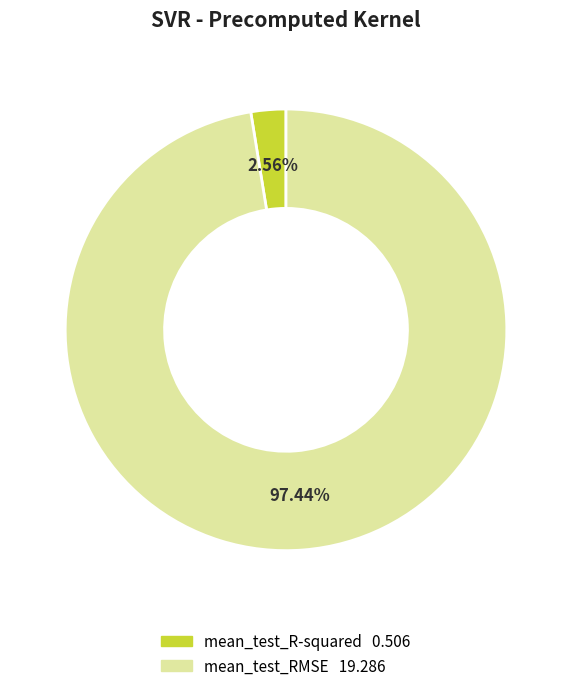

Is it true that mean_test_RMSE is 97% of the pie?

True